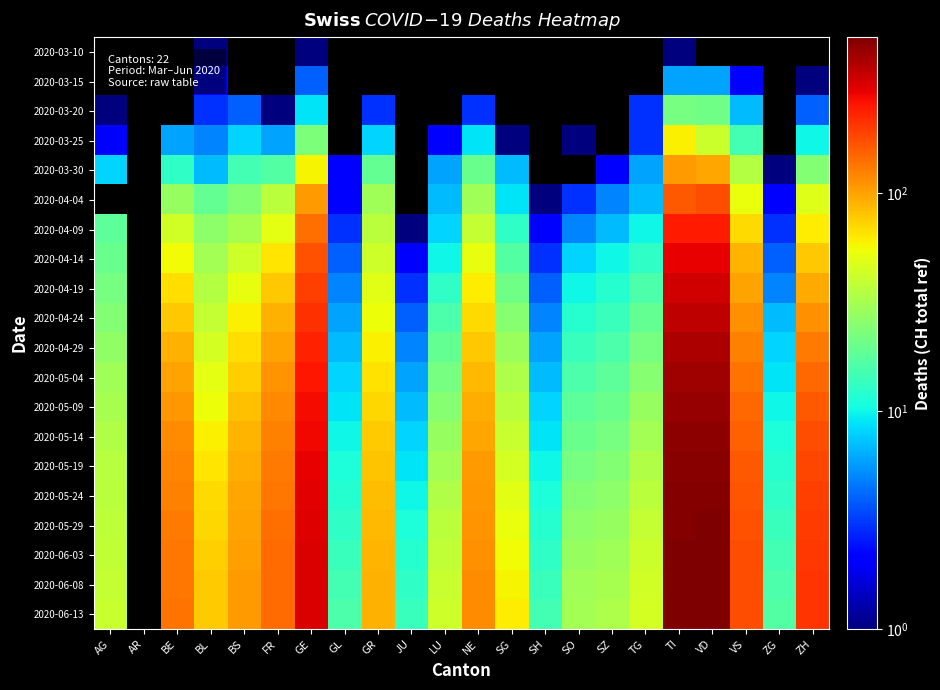

How many categories are shown in the chart?

22